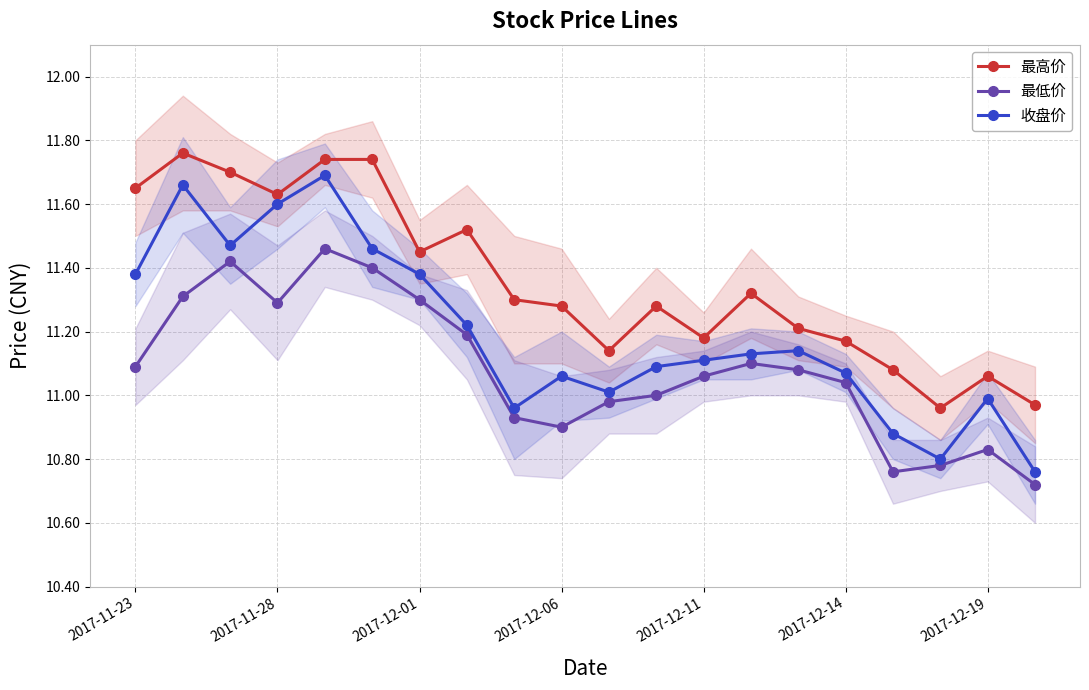

Is the value of 最低价 at 2017-12-01 greater than the value of 收盘价 at 2017-12-06?

Yes